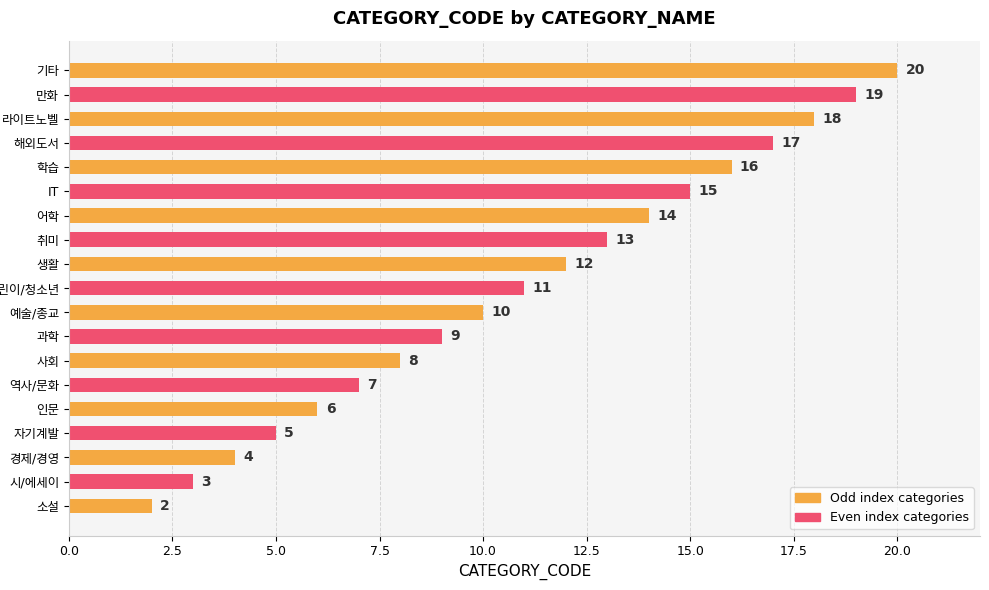

What is the average value?

11